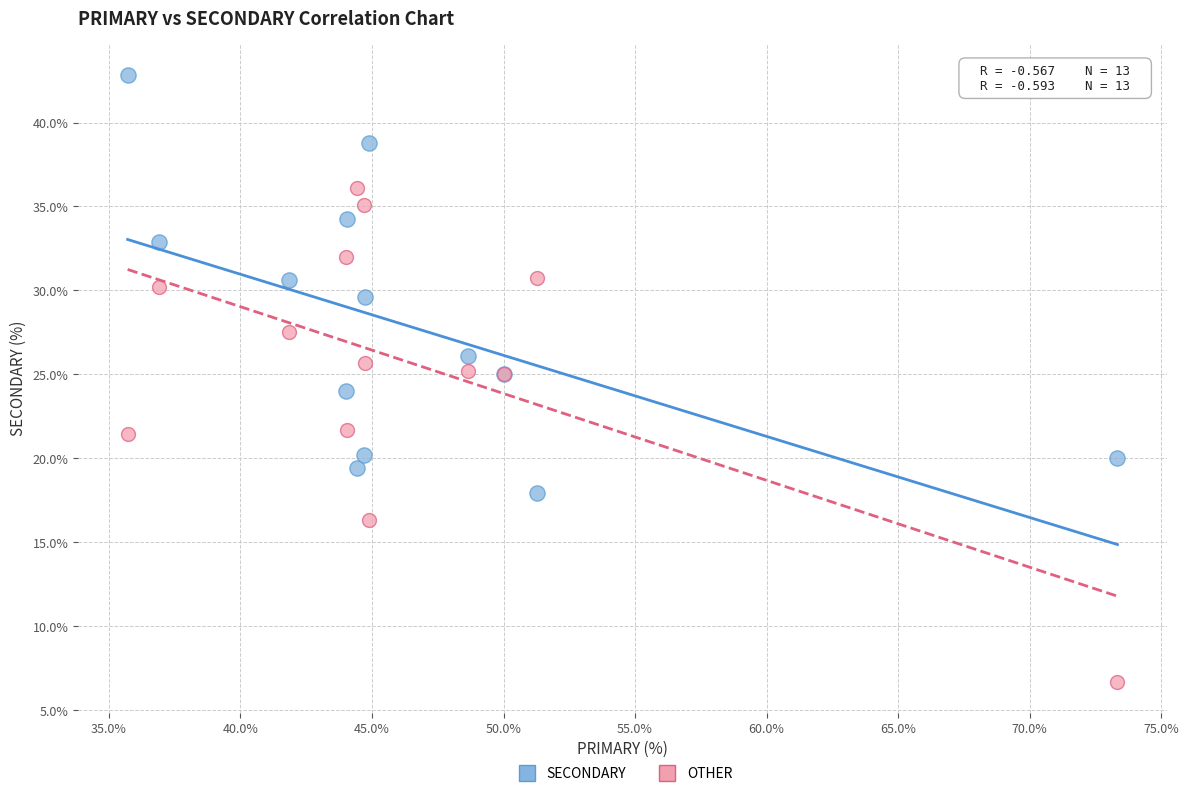

Which series reaches the minimum Y coordinate?

OTHER